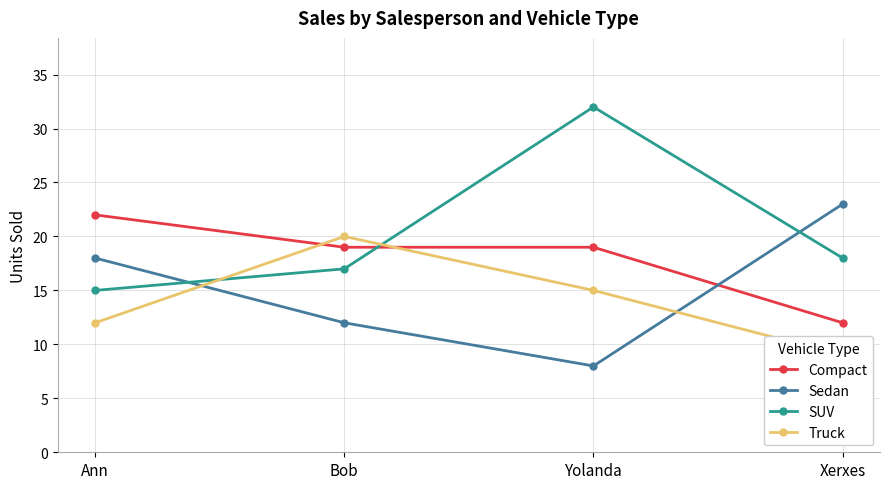

How many lines are shown in the chart?

4